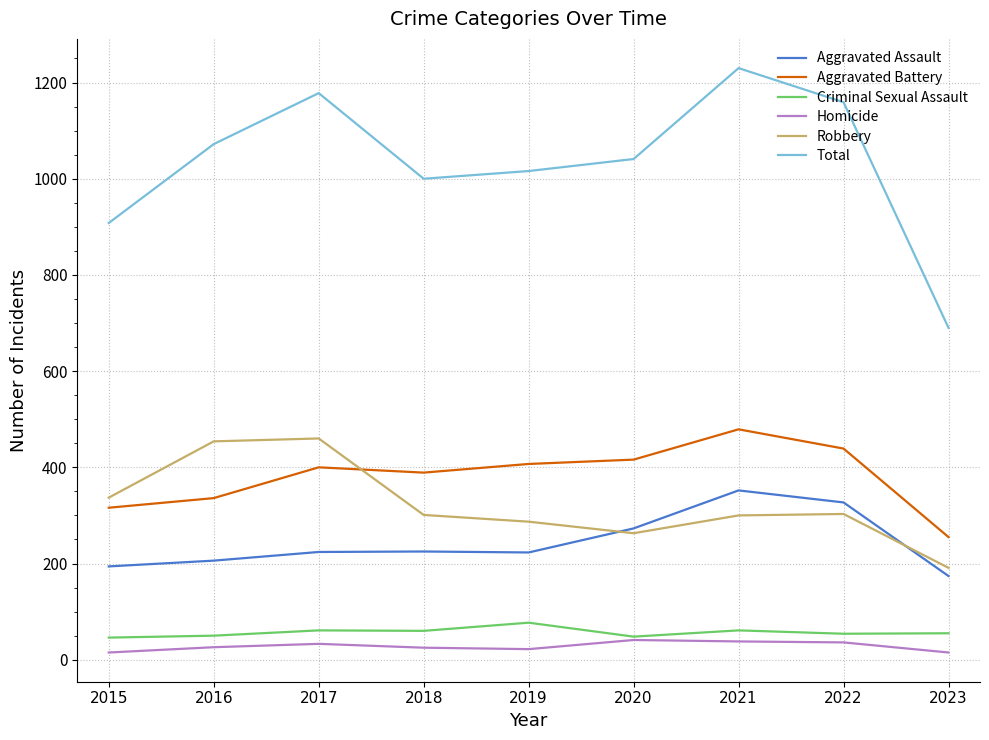

How many lines are shown in the chart?

6